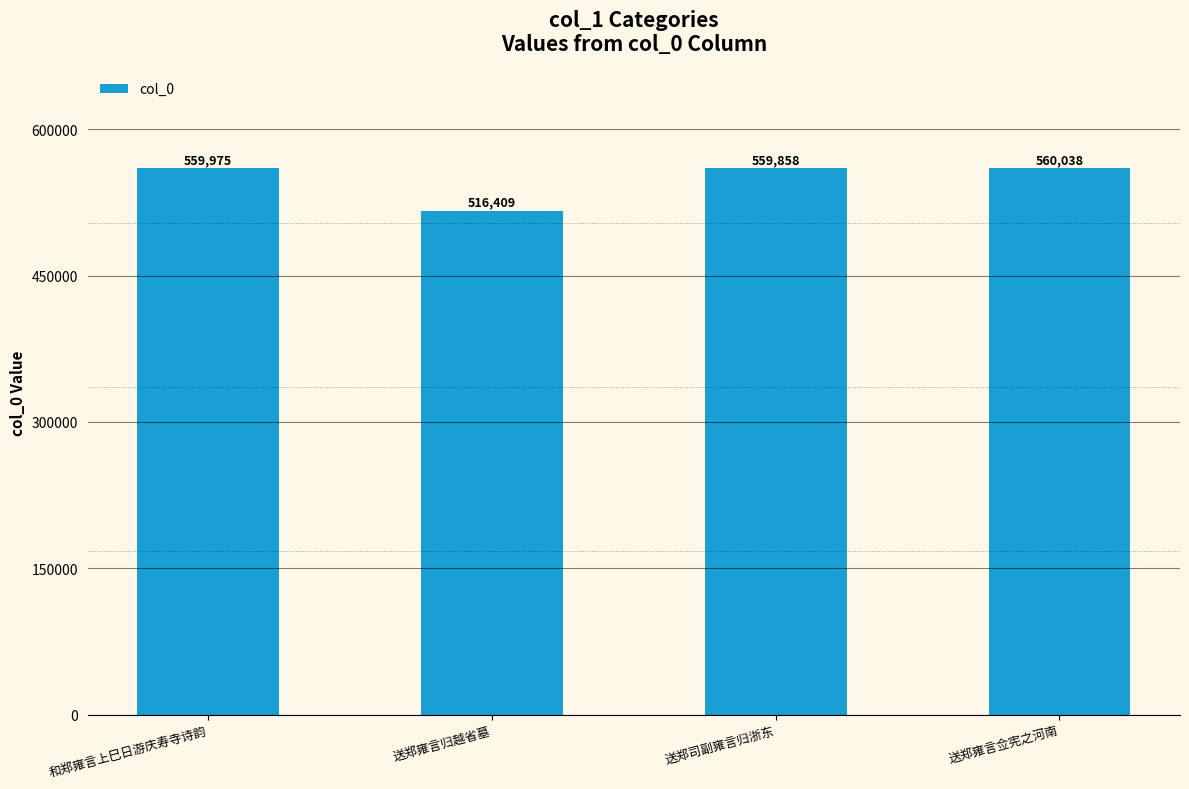

Count the number of categories in the chart.

4